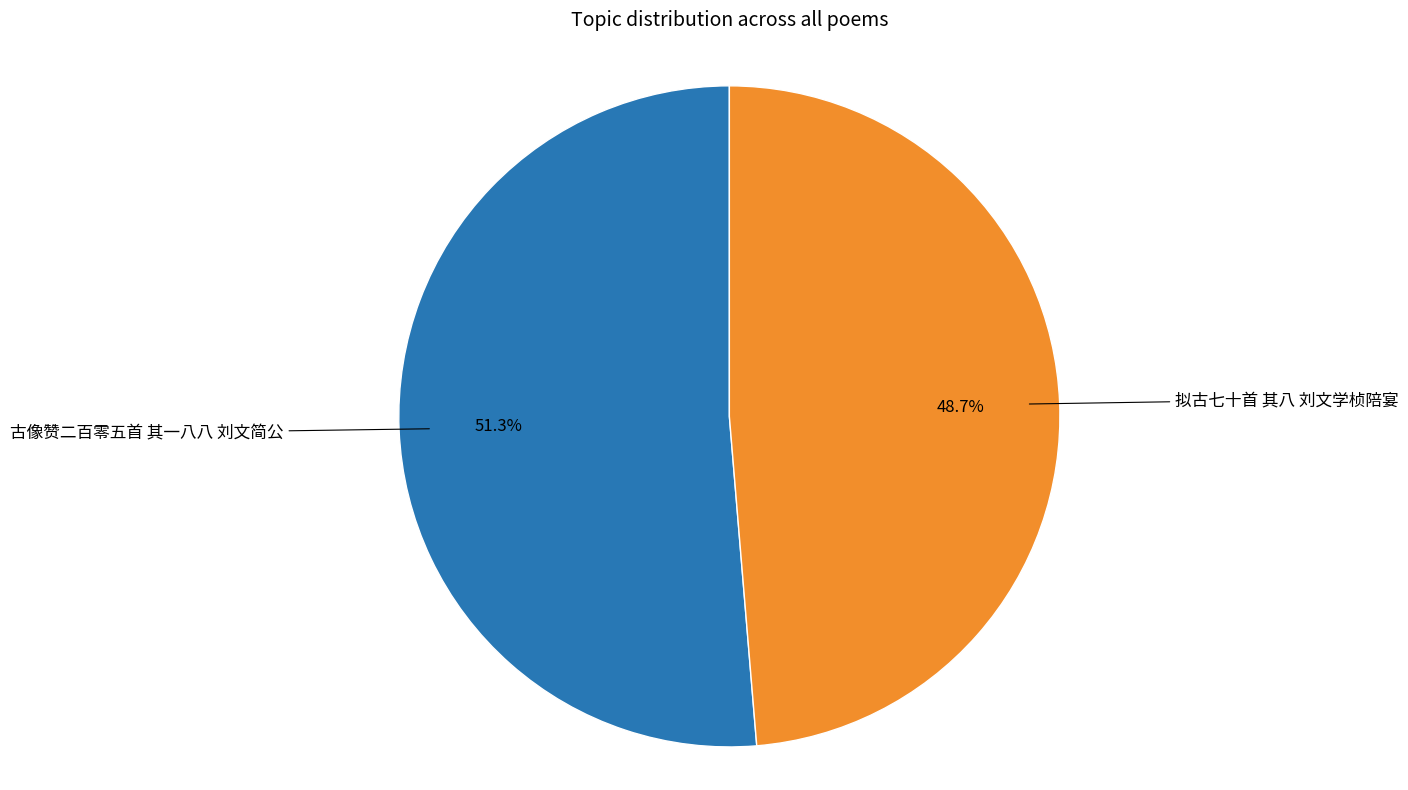

Does any single category account for the majority?

Yes